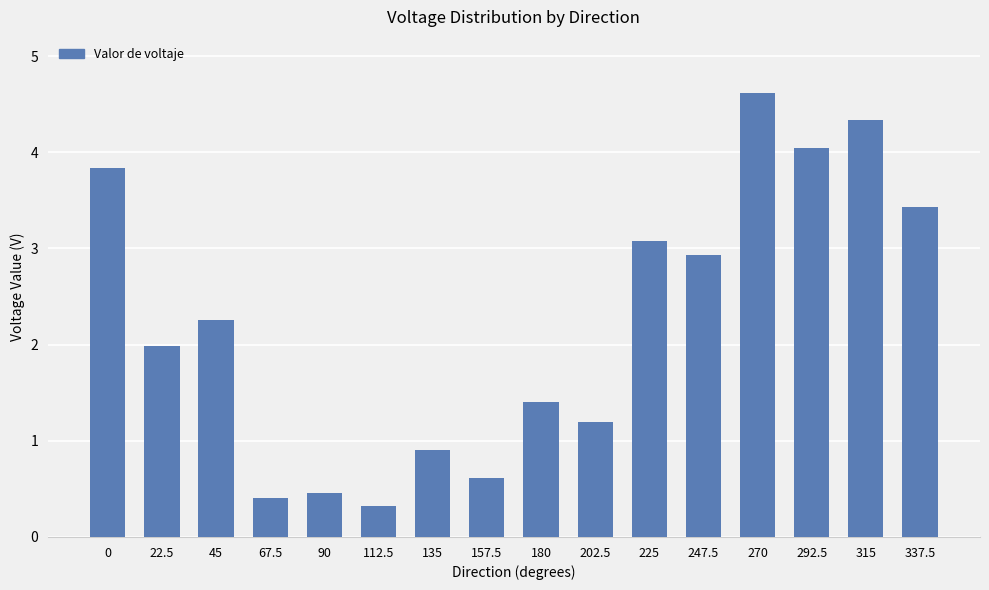

Is it true that the value at 22.5 is 2.0?

True